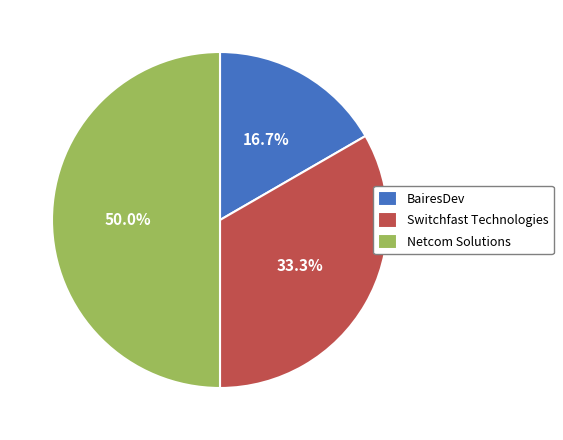

To the nearest percent, what portion does Switchfast Technologies represent?

33%